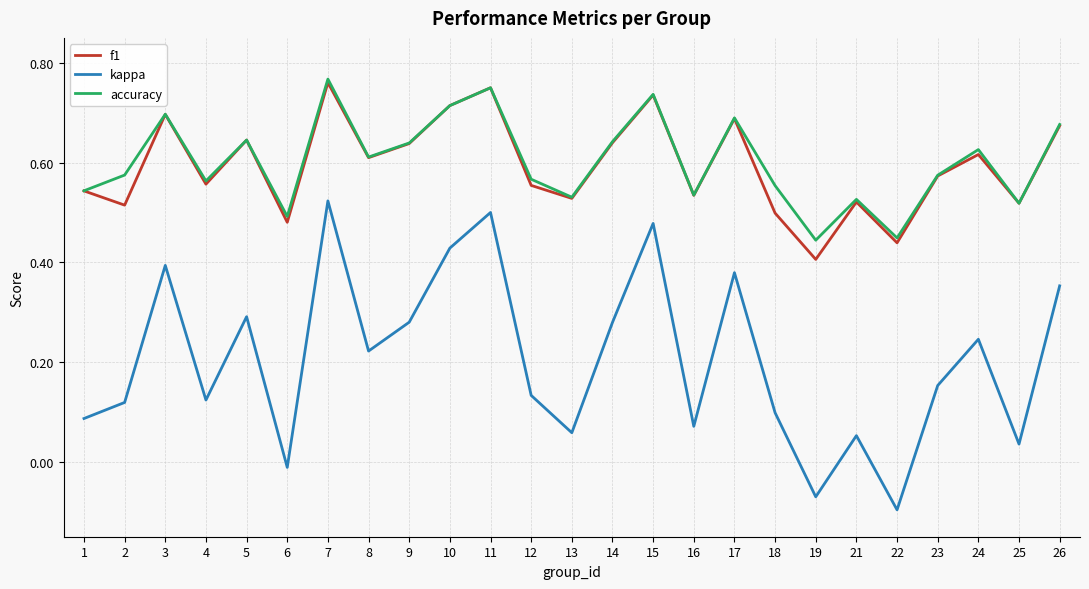

Which series has the widest spread of values?

kappa